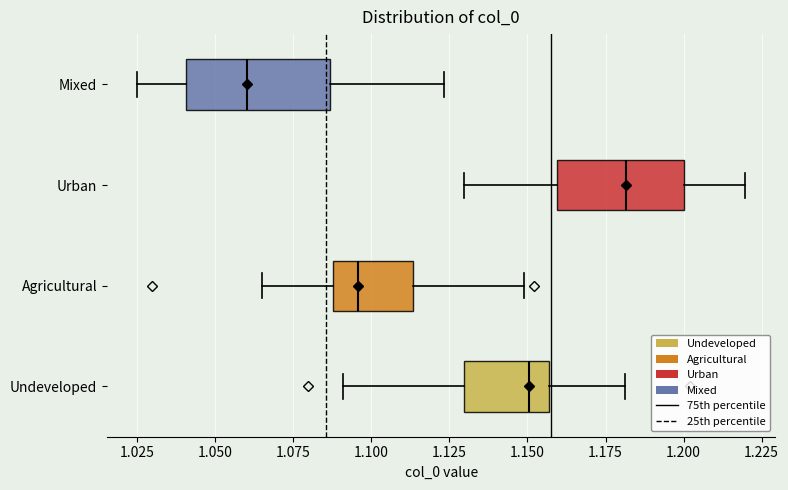

Where does the left whisker of the box for Agricultural end on the x-axis? The values are not printed on the chart, so give them approximately, as read against the axis.

1.065